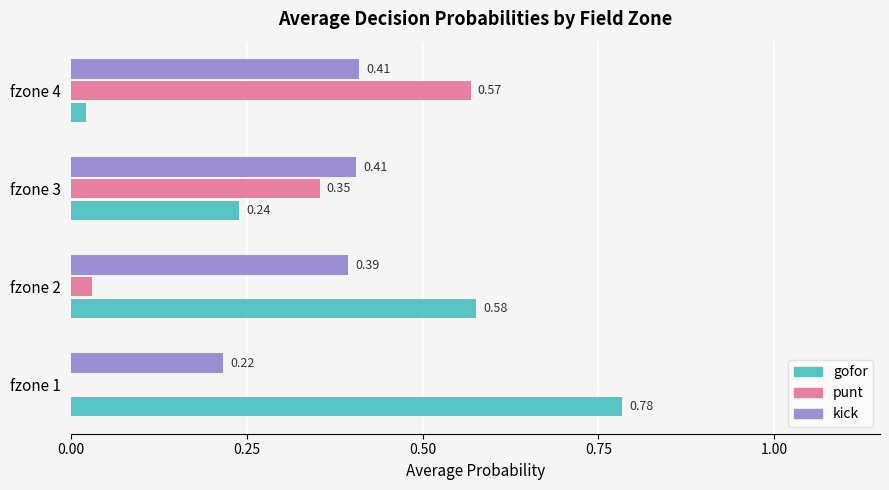

Between fzone 1 and fzone 4, which series saw the biggest shift?

gofor